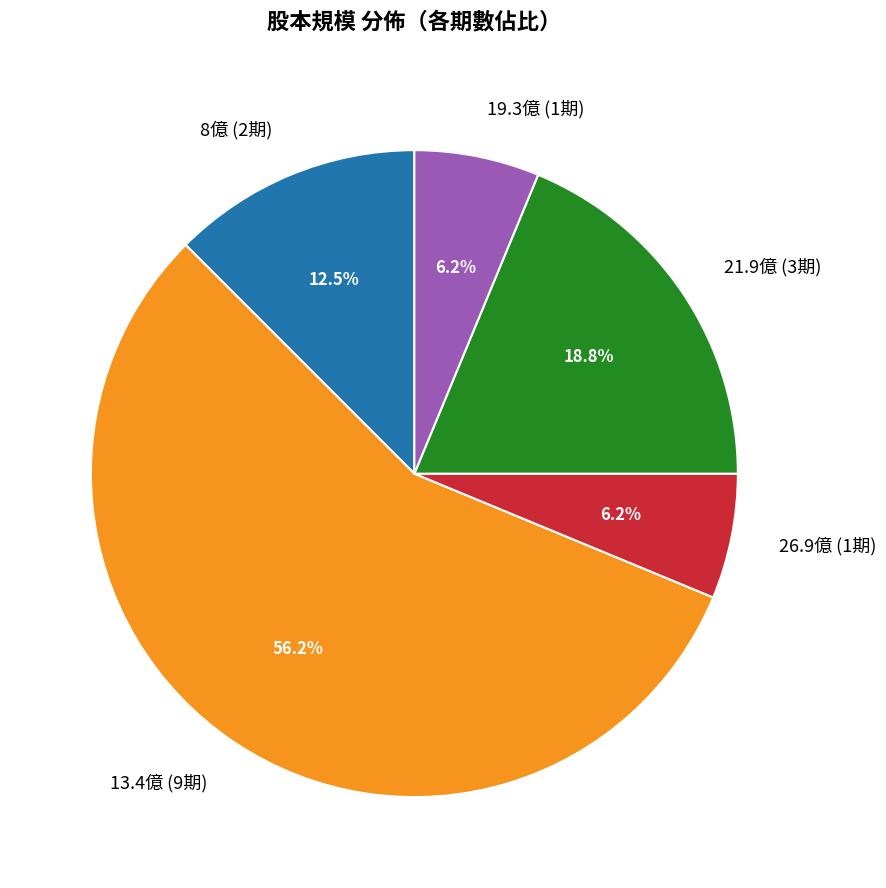

Is there a majority slice in this chart?

Yes